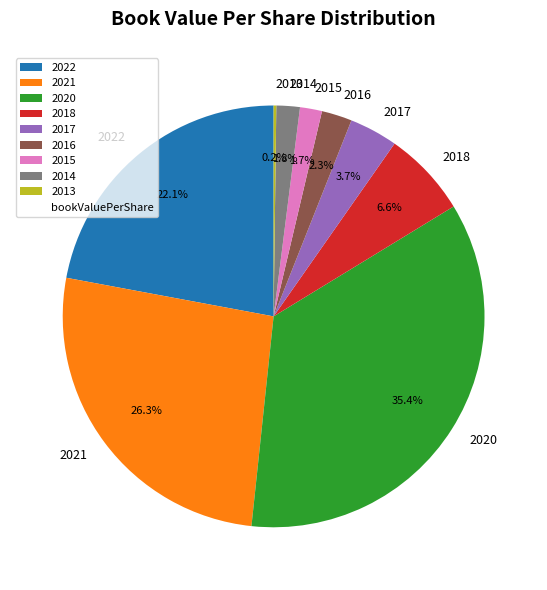

Combined, do 2020 and 2014 account for over 50%?

No